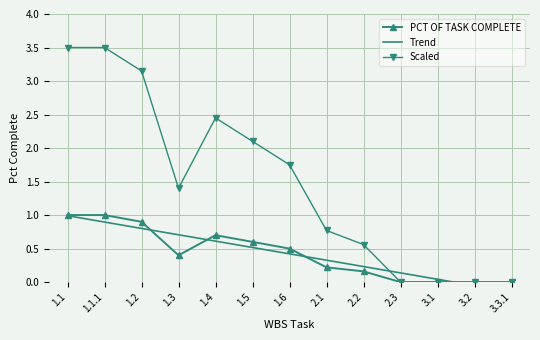

What is the difference between the Trend values at 1.1.1 and 3.3.1?

1.0